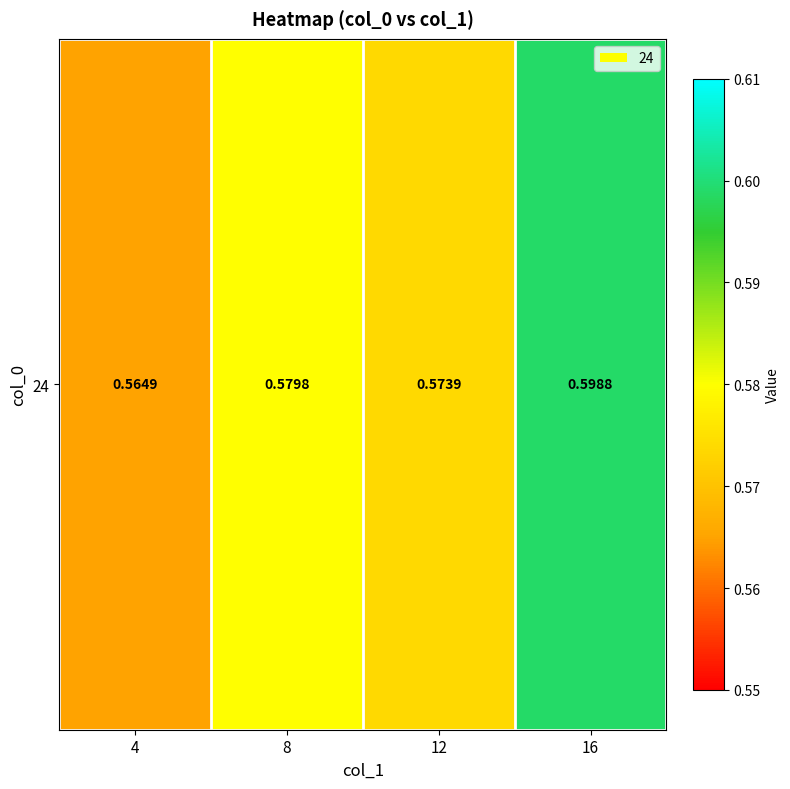

How many distinct data groups are displayed?

1